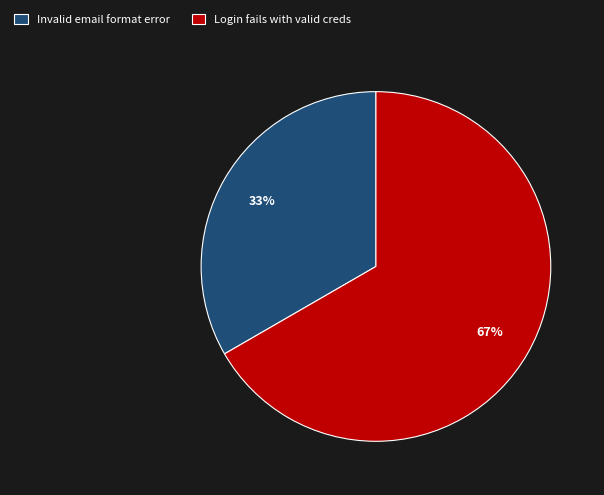

Does Invalid email format error represent more than half of the total?

No